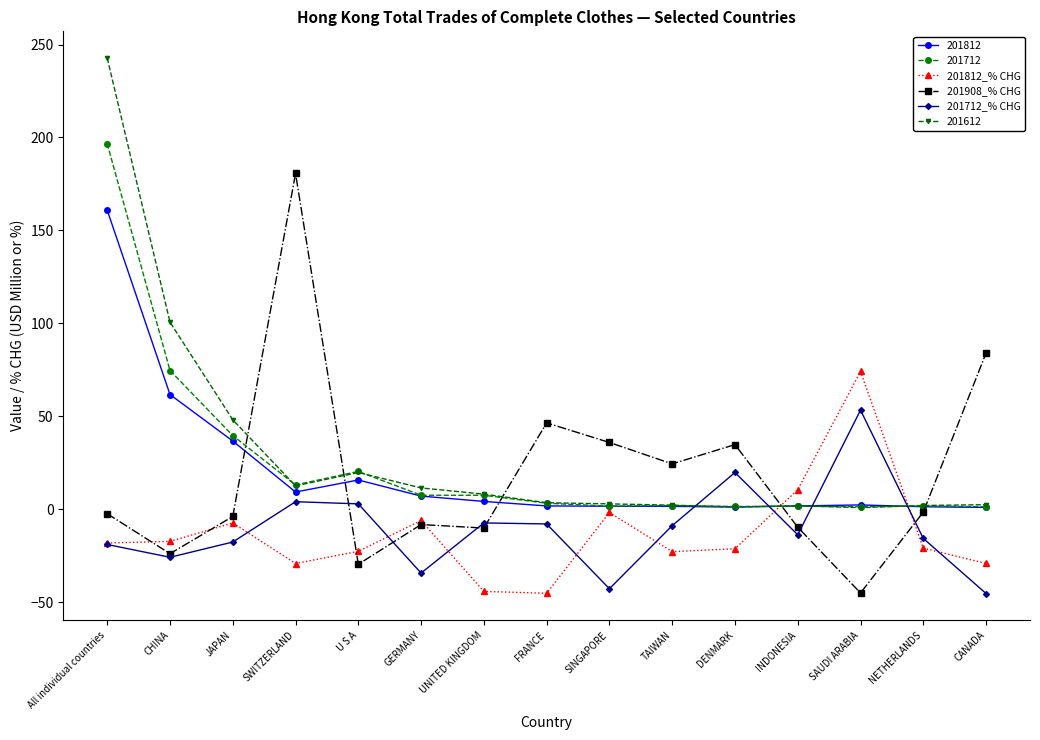

What is the spread (max minus min) of values at UNITED KINGDOM?

52.3